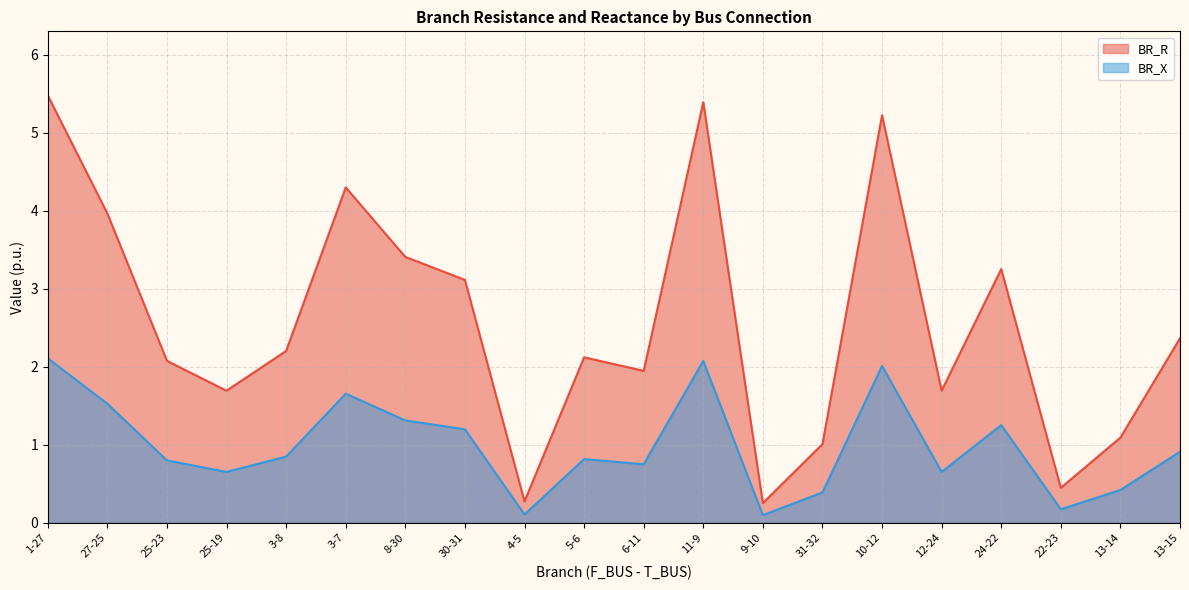

True or false: BR_X and BR_R intersect in this chart.

False